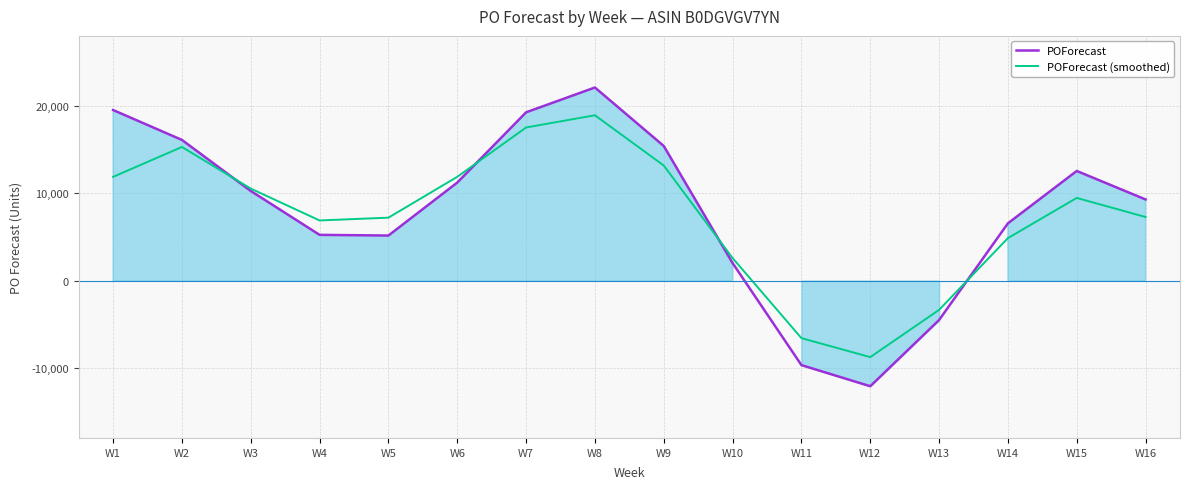

Where do POForecast (smoothed) and POForecast first cross each other?

W2 and W3